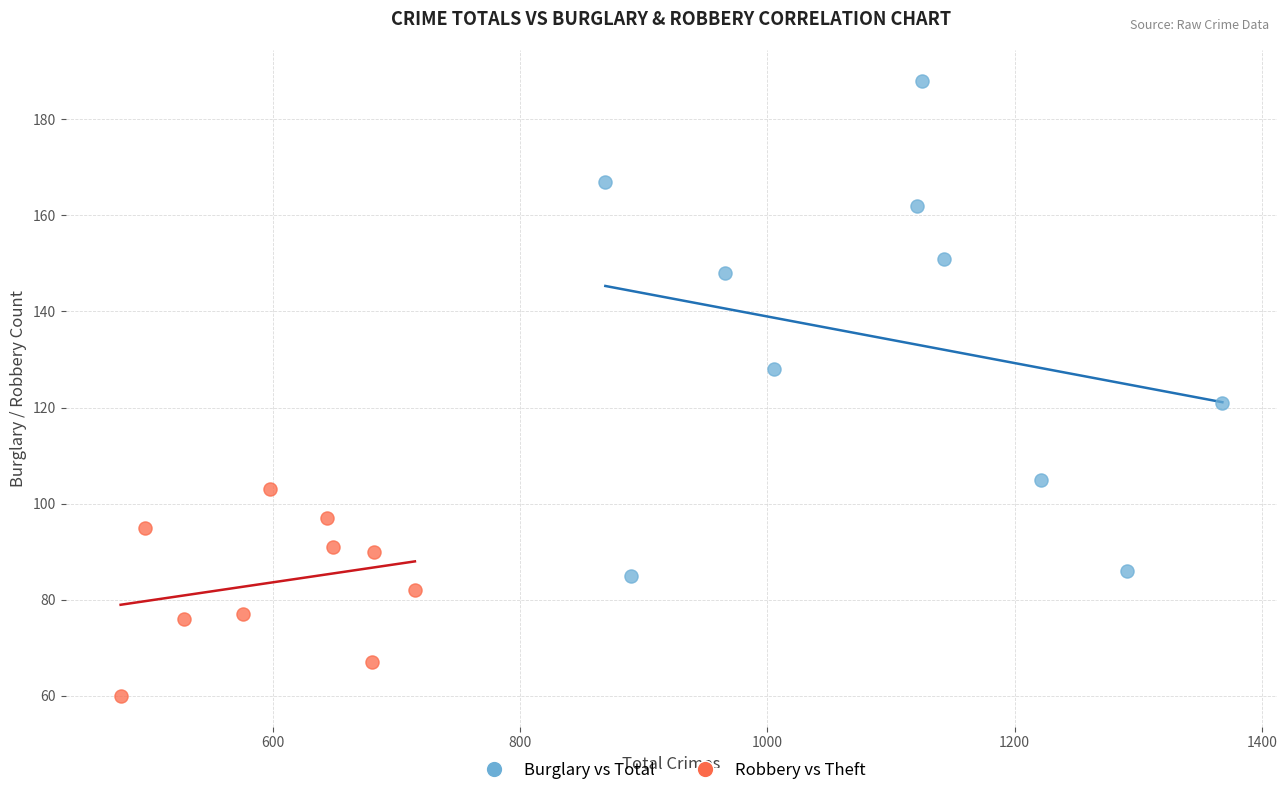

Which series has the widest spread of Y values?

Burglary vs Total